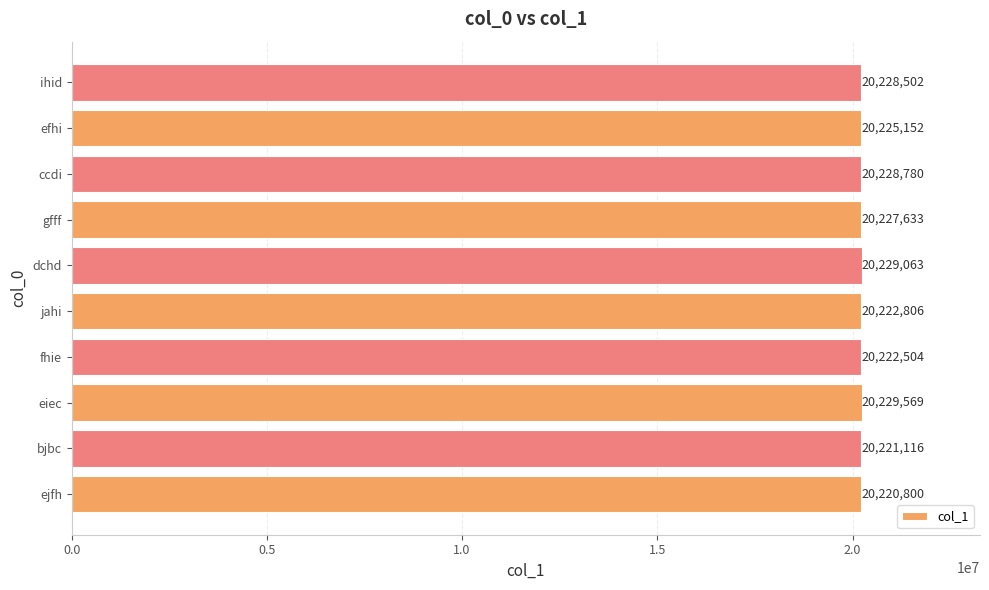

How many bars are there in total?

10